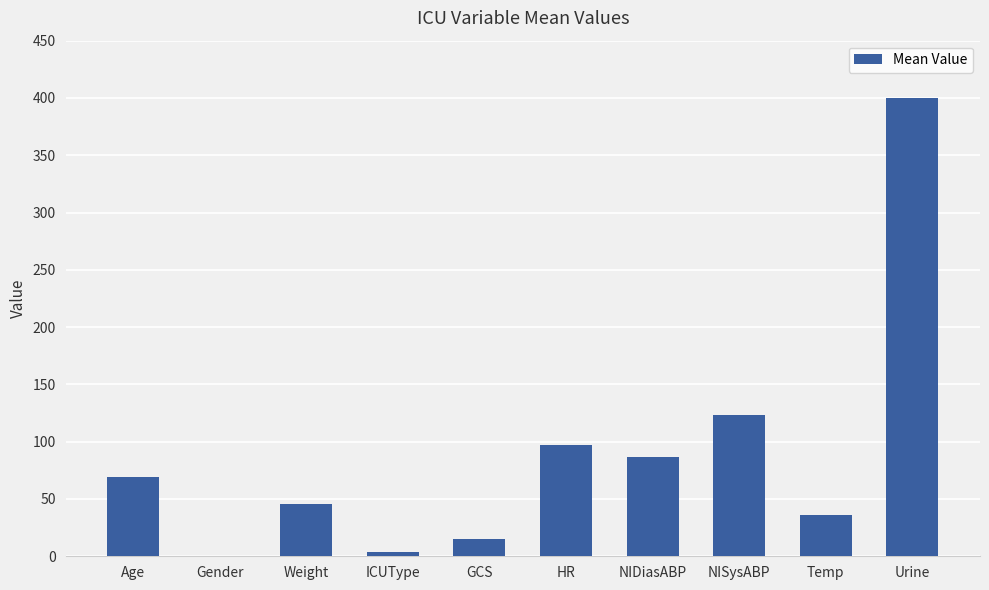

At which label is the value closest to 200?

NISysABP